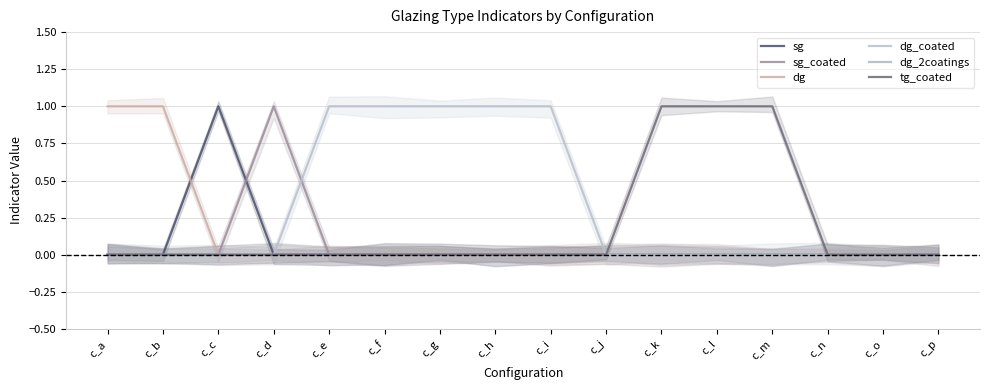

Reading left to right, what are all the values shown in this chart?

sg: c_a=0	c_b=0	c_c=1	c_d=0	c_e=0	c_f=0	c_g=0	c_h=0	c_i=0	c_j=0	c_k=0	c_l=0	c_m=0	c_n=0	c_o=0	c_p=0
sg_coated: c_a=0	c_b=0	c_c=0	c_d=1	c_e=0	c_f=0	c_g=0	c_h=0	c_i=0	c_j=0	c_k=0	c_l=0	c_m=0	c_n=0	c_o=0	c_p=0
dg: c_a=1	c_b=1	c_c=0	c_d=0	c_e=0	c_f=0	c_g=0	c_h=0	c_i=0	c_j=0	c_k=0	c_l=0	c_m=0	c_n=0	c_o=0	c_p=0
dg_coated: c_a=0	c_b=0	c_c=0	c_d=0	c_e=1	c_f=1	c_g=1	c_h=1	c_i=1	c_j=0	c_k=0	c_l=0	c_m=0	c_n=0	c_o=0	c_p=0
dg_2coatings: c_a=0	c_b=0	c_c=0	c_d=0	c_e=0	c_f=0	c_g=0	c_h=0	c_i=0	c_j=0	c_k=0	c_l=0	c_m=0	c_n=0	c_o=0	c_p=0
tg_coated: c_a=0	c_b=0	c_c=0	c_d=0	c_e=0	c_f=0	c_g=0	c_h=0	c_i=0	c_j=0	c_k=1	c_l=1	c_m=1	c_n=0	c_o=0	c_p=0